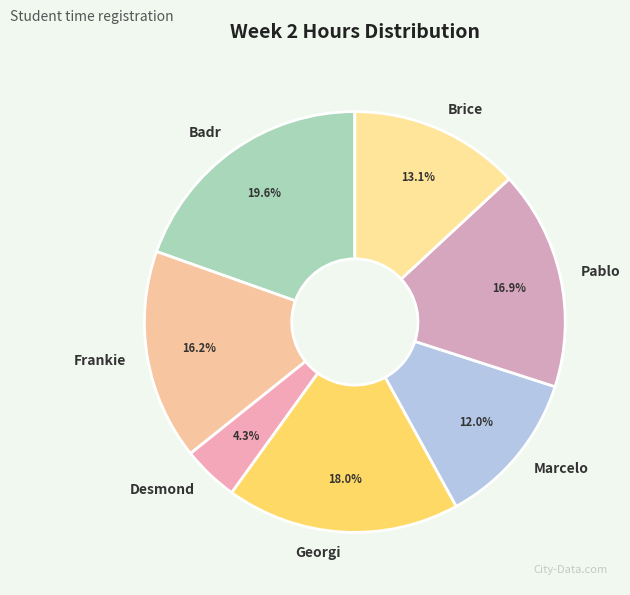

Which category has the smallest portion of the pie?

Desmond